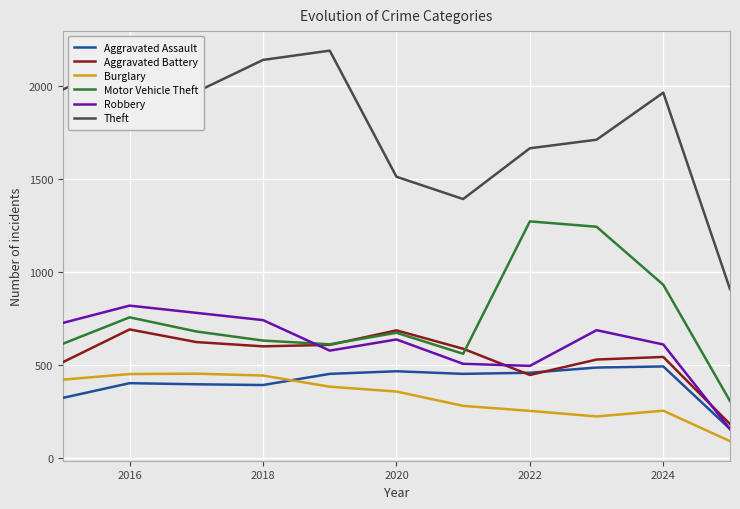

Which series has the largest total across all categories?

Theft